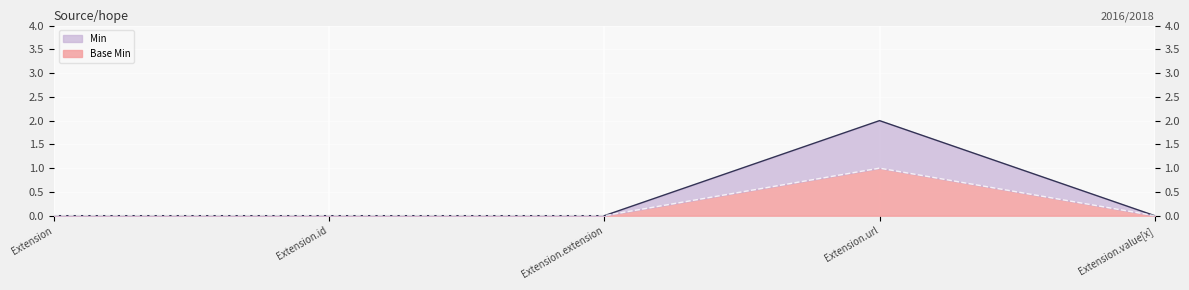

Is it true that the value at Extension.url is 1?

False